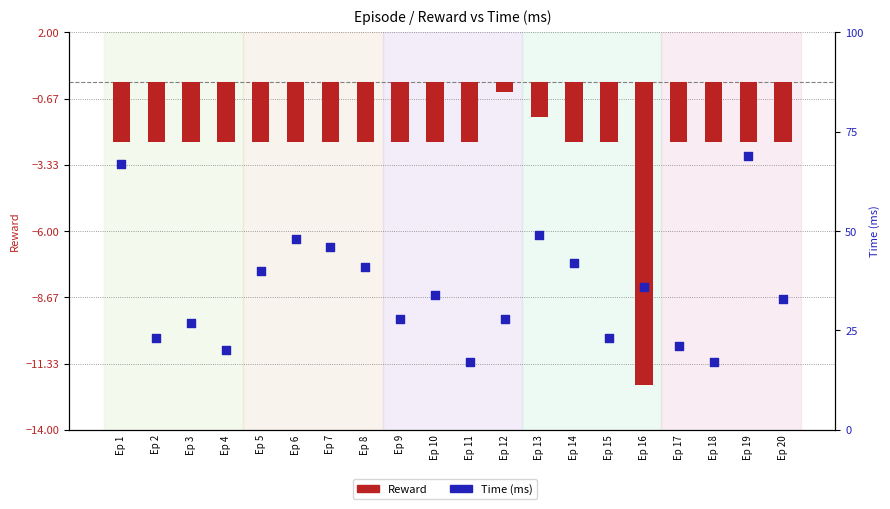

Which series has the widest spread of Y values?

Time (ms)